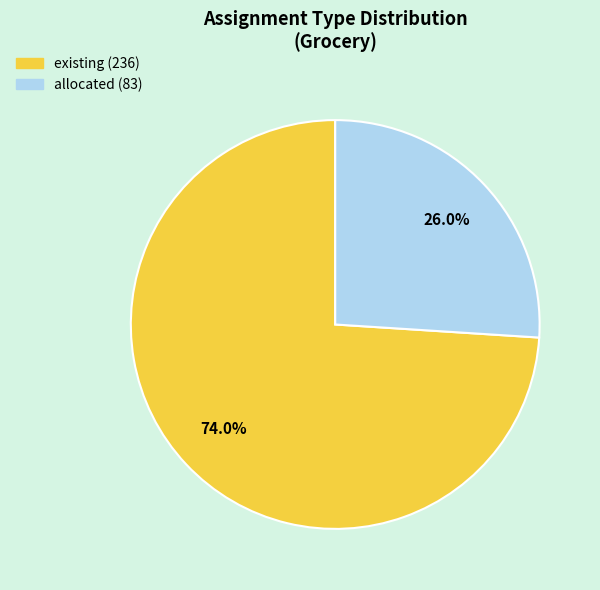

To the nearest percent, what is the combined percentage of allocated and existing?

100%